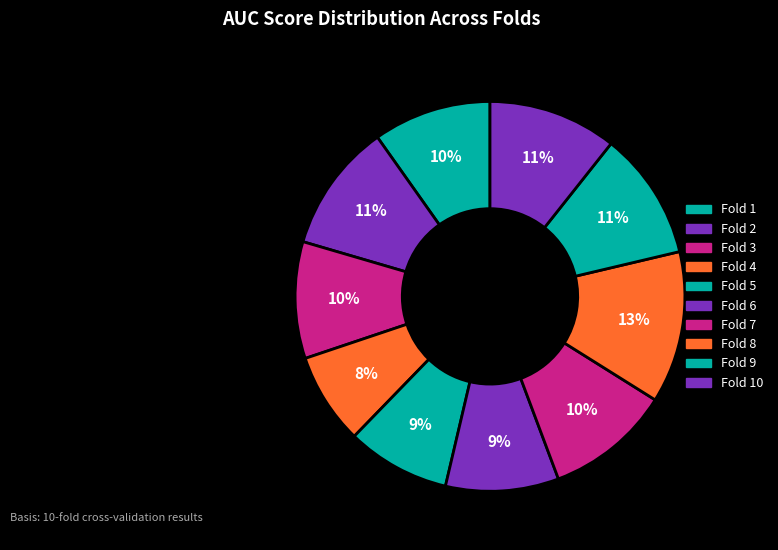

Which has a higher value, Fold 6 or Fold 7?

Fold 7